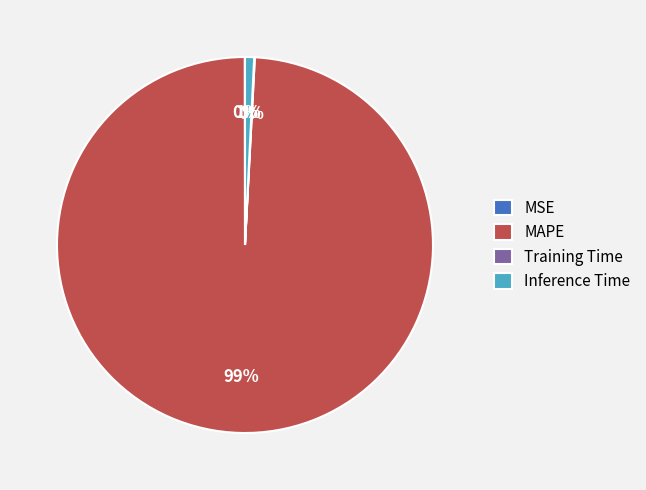

Which category has the biggest portion of the pie?

MAPE